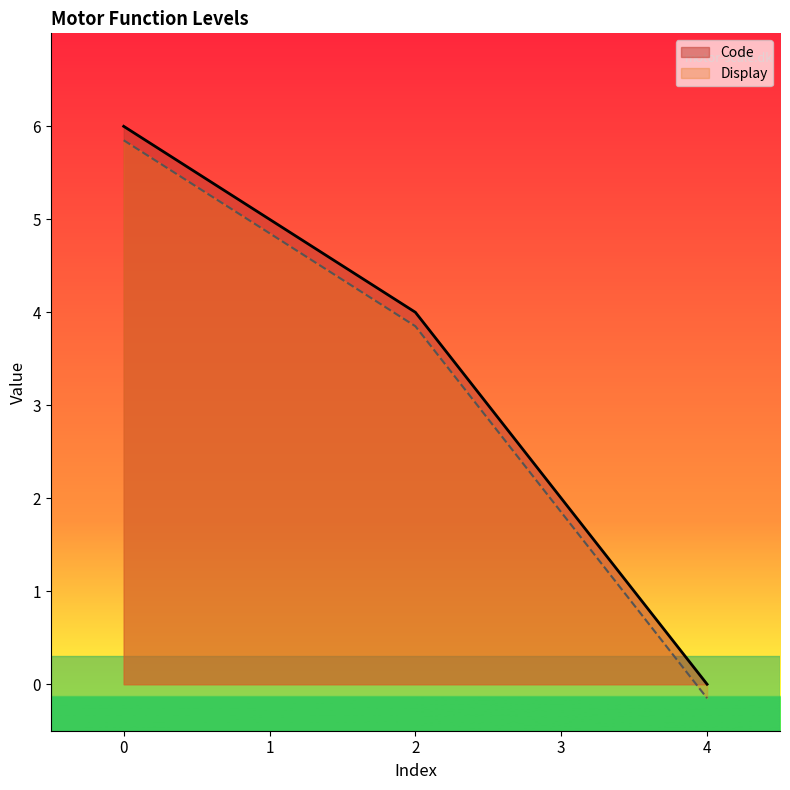

List the labels in order of Code value, smallest first.

4, 3, 2, 1, 0